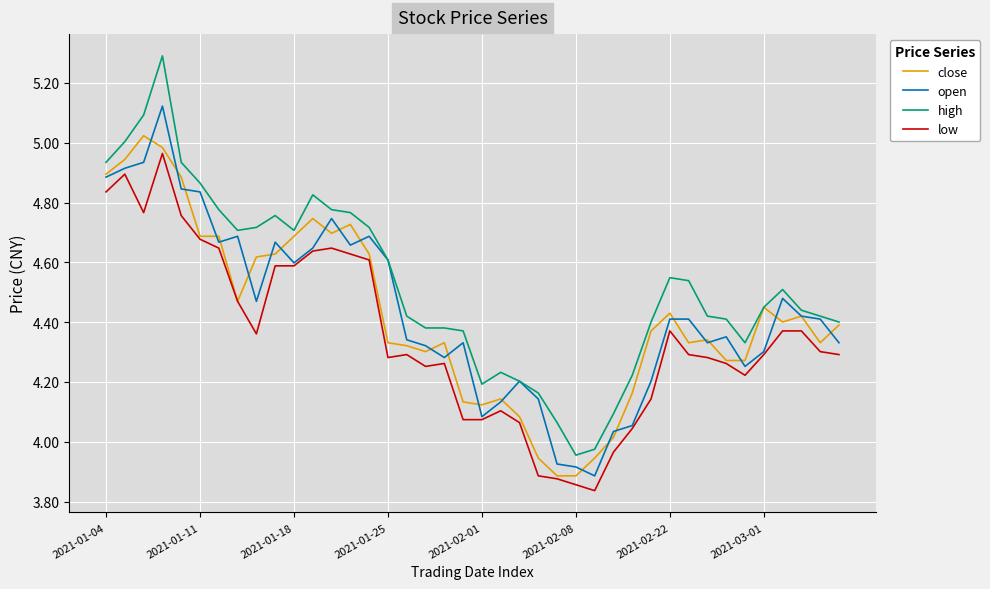

Which series has the widest spread of values?

high